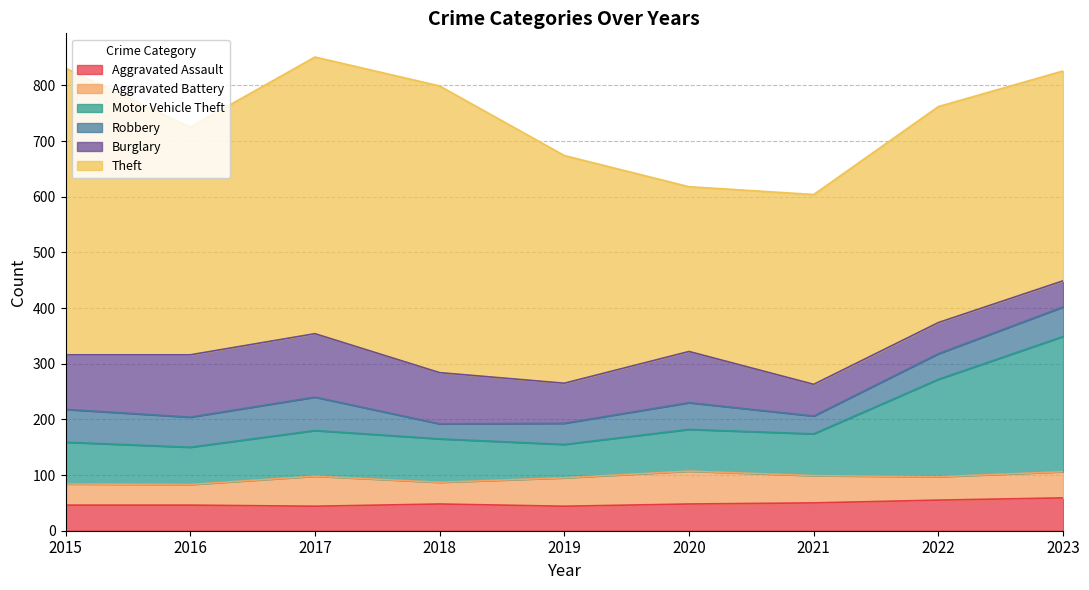

Where is the first local minimum for Aggravated Assault?

2017